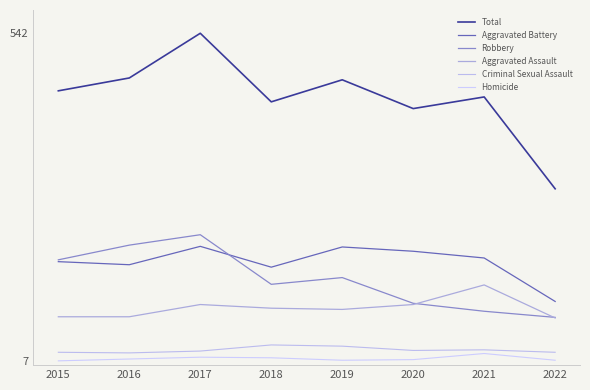

How many categories are shown in the chart?

8